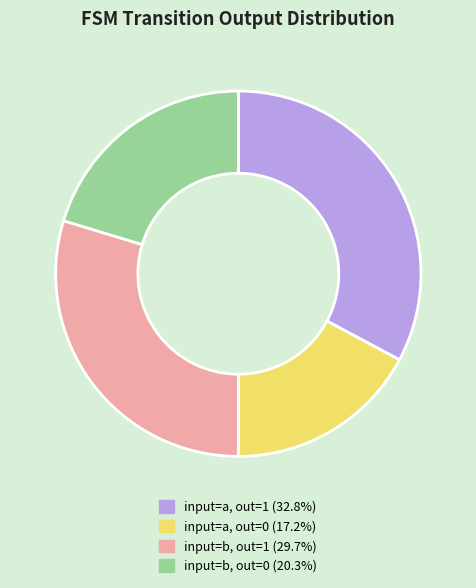

Does any single category account for the majority?

No